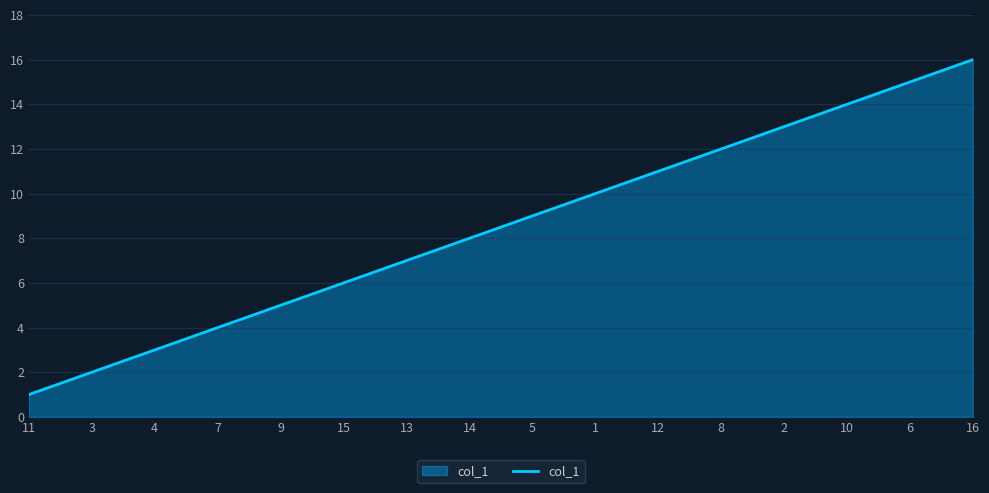

List the labels in order of value, largest first.

16, 6, 10, 2, 8, 12, 1, 5, 14, 13, 15, 9, 7, 4, 3, 11